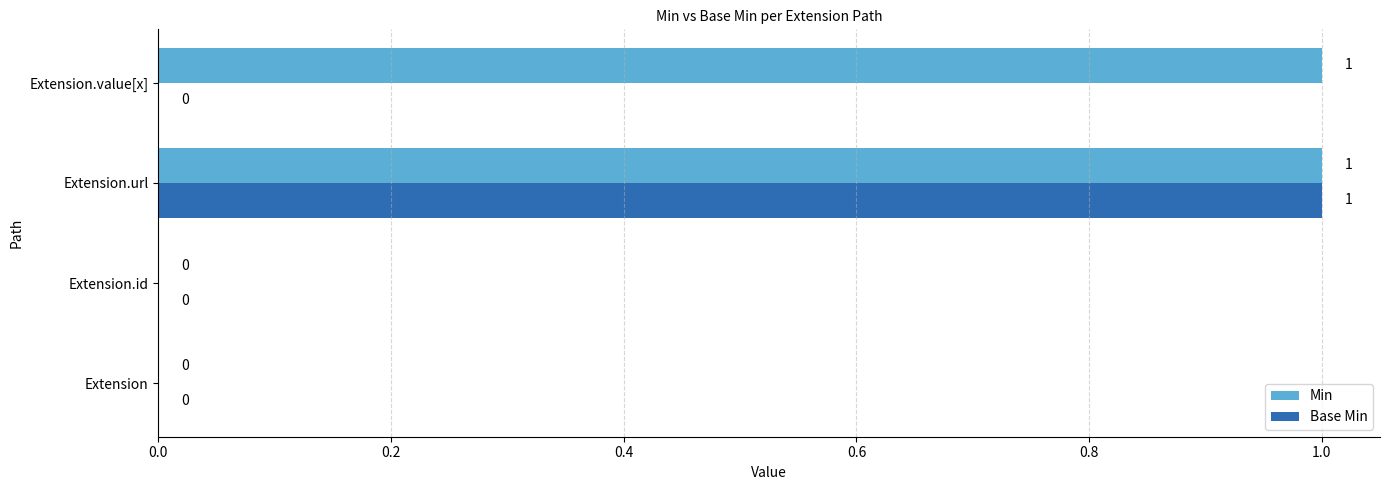

Is the value of Min at Extension.value[x] greater than the value of Base Min at Extension?

Yes